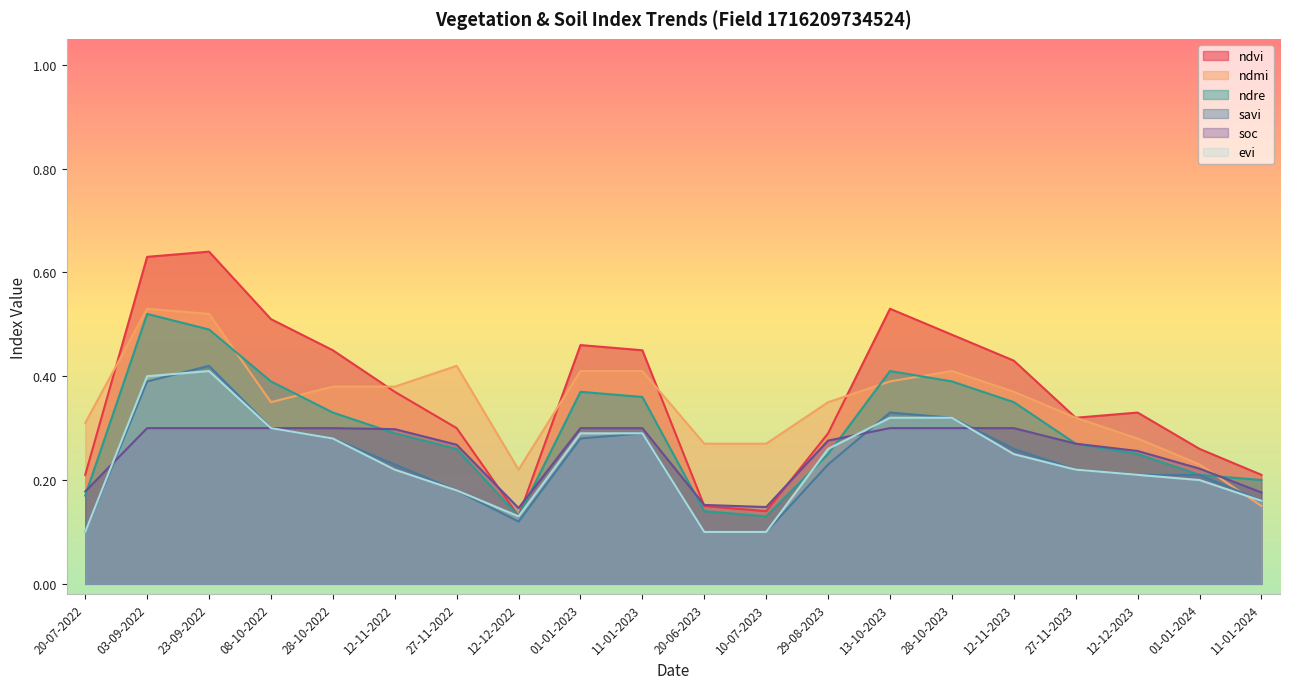

Rank the series at 28-10-2023 from highest to lowest value.

ndvi, ndmi, ndre, savi, evi, soc